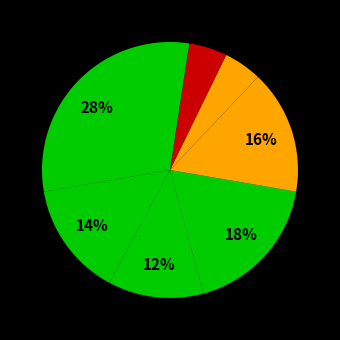

How many slices are in this pie chart?

8